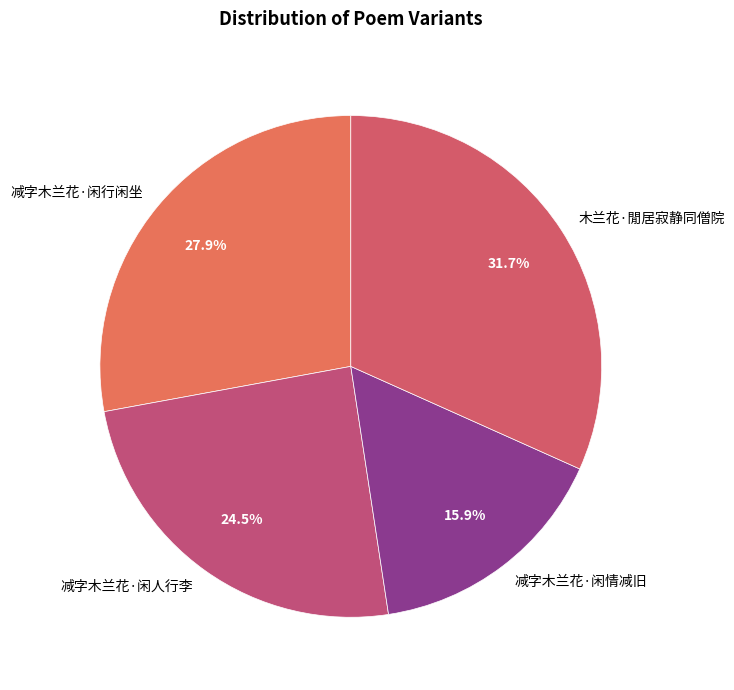

Rank the categories by value from lowest to highest.

减字木兰花·闲情减旧, 减字木兰花·闲人行李, 减字木兰花·闲行闲坐, 木兰花·閒居寂静同僧院